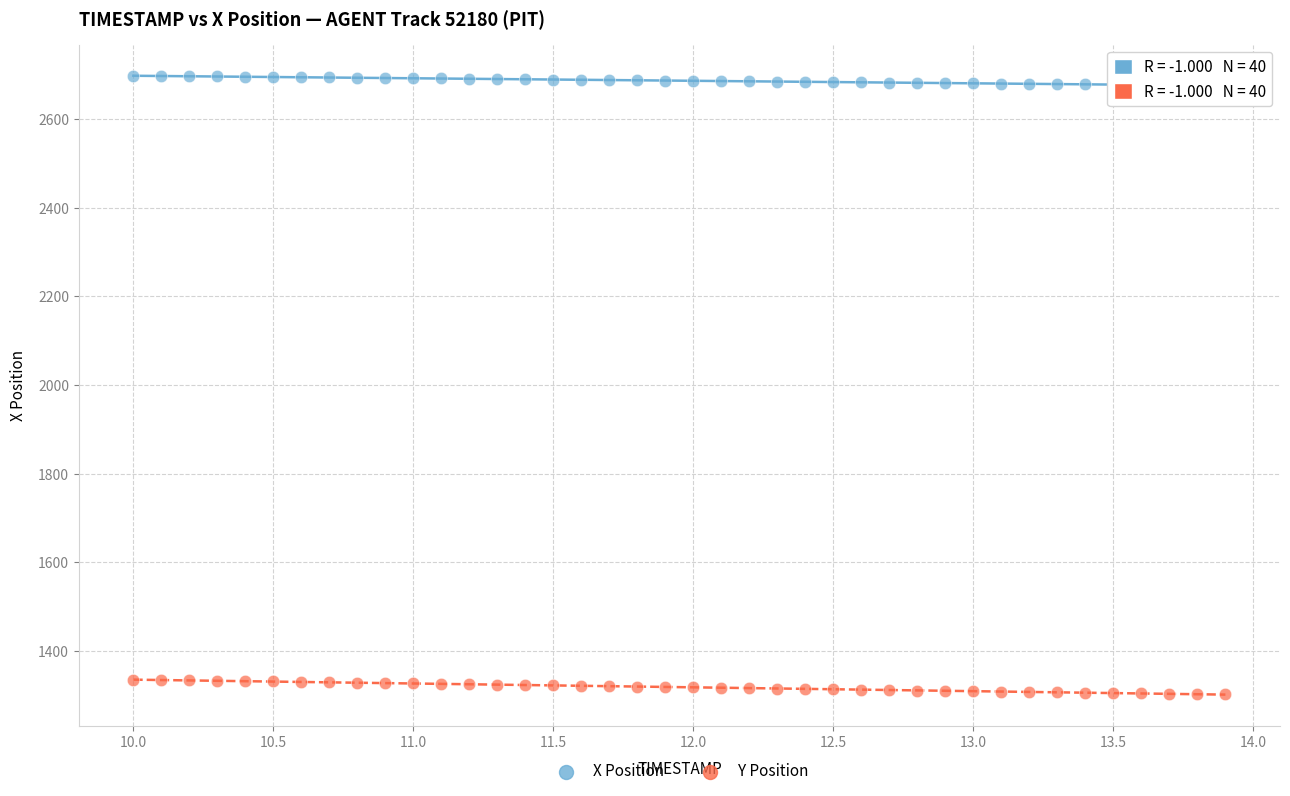

Which series contains the highest Y value?

X Position